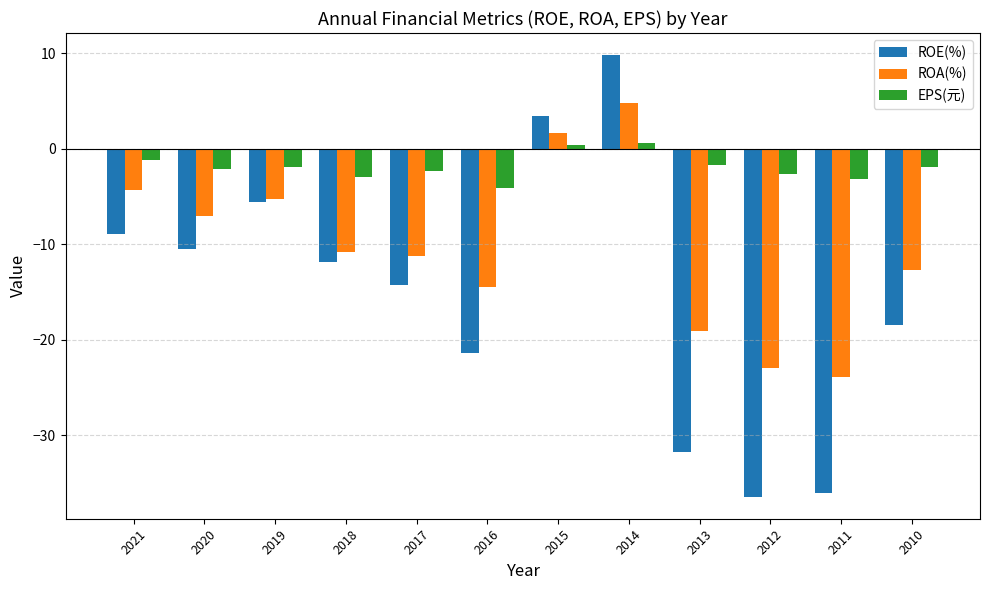

Does the chart contain stacked bars?

No